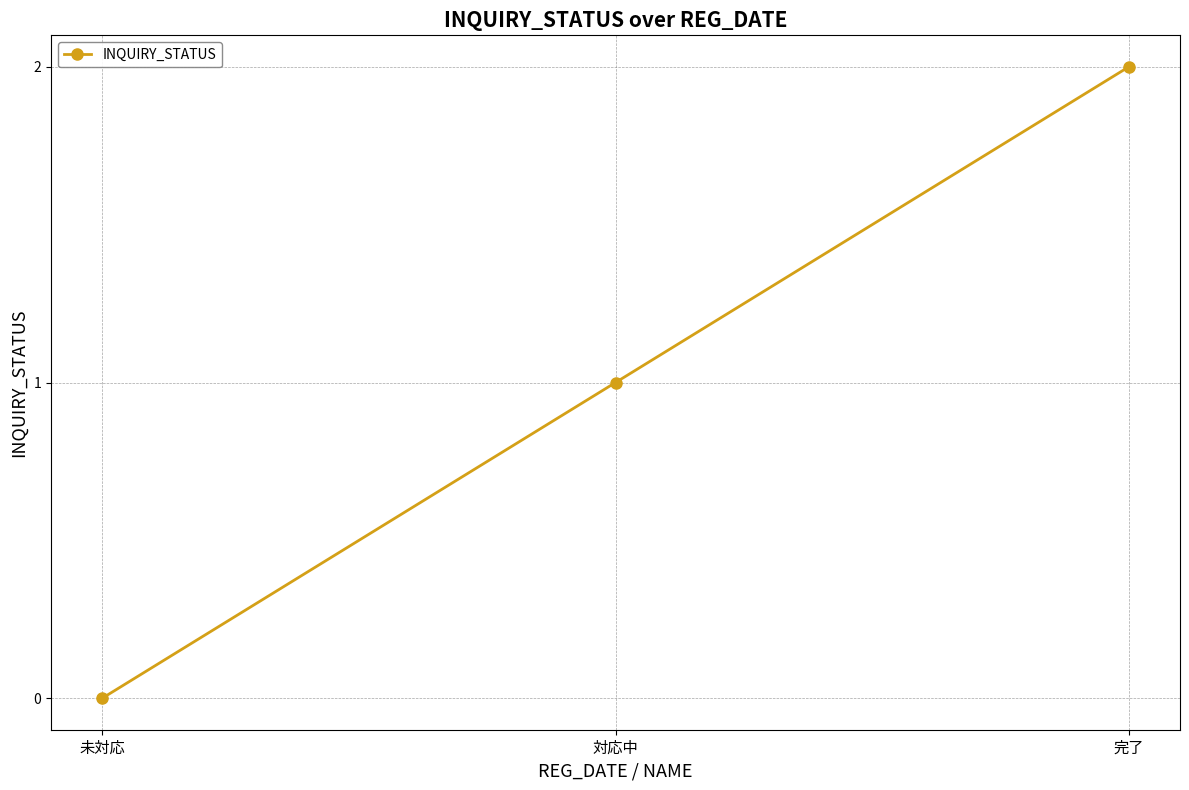

What is the difference between the values at 対応中 and 未対応?

1